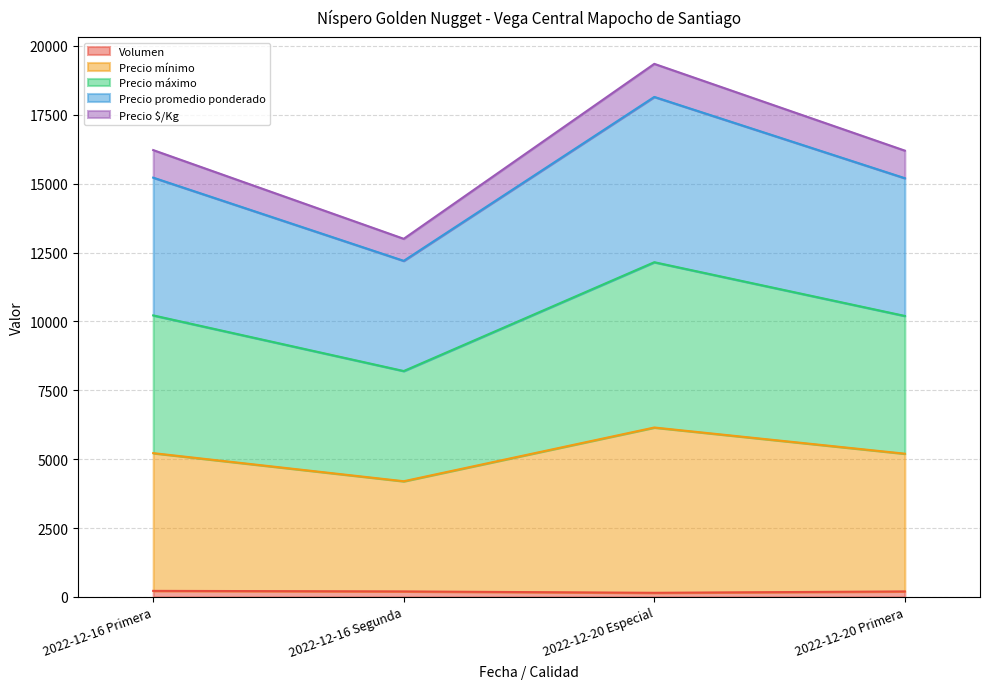

What is the label of the 3rd point from the left?

2022-12-20 Especial